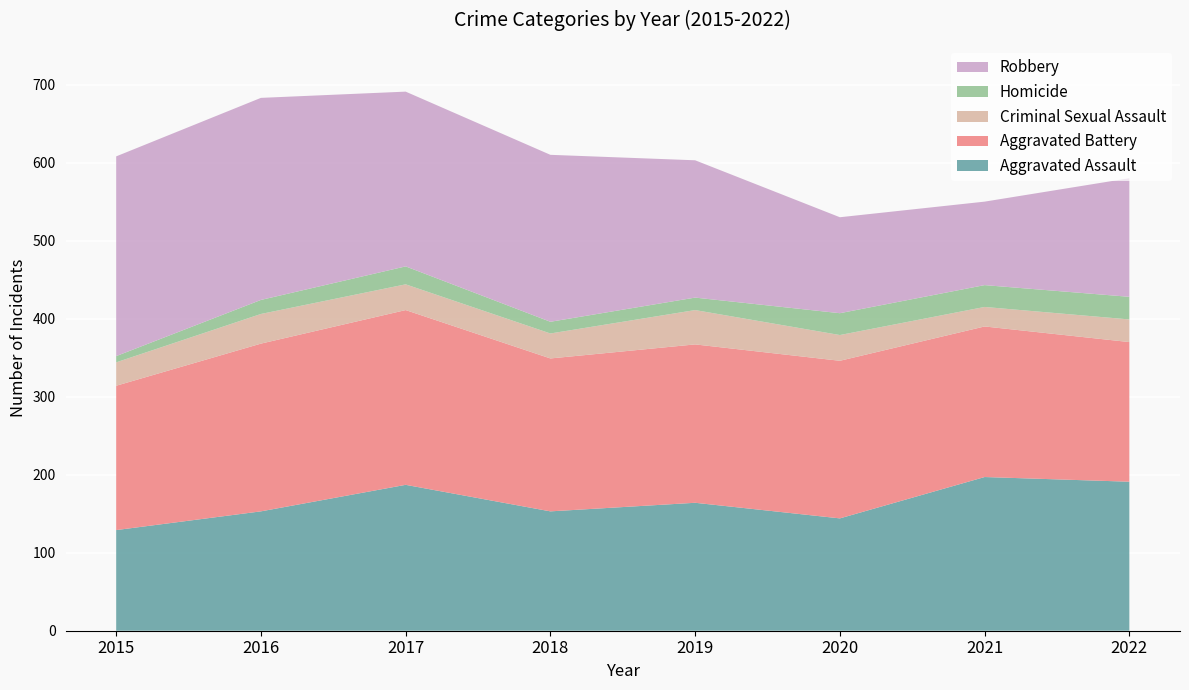

Reading left to right, extract all data points from this chart.

Aggravated Assault: 2015=129	2016=153	2017=187	2018=153	2019=164	2020=144	2021=197	2022=191
Aggravated Battery: 2015=185	2016=215	2017=224	2018=196	2019=203	2020=202	2021=193	2022=179
Criminal Sexual Assault: 2015=30	2016=38	2017=33	2018=32	2019=44	2020=33	2021=25	2022=29
Homicide: 2015=8	2016=18	2017=23	2018=15	2019=16	2020=28	2021=28	2022=29
Robbery: 2015=256	2016=259	2017=224	2018=214	2019=176	2020=123	2021=107	2022=152